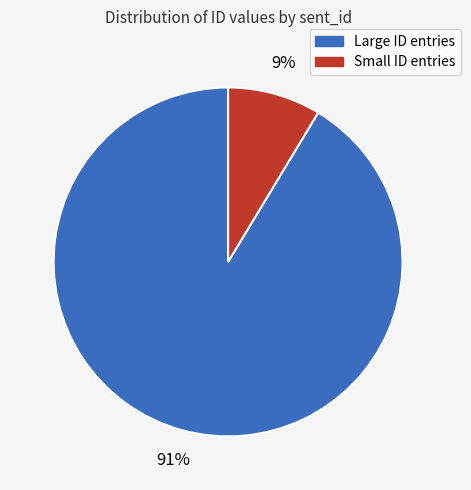

Count the number of slices in the pie.

2